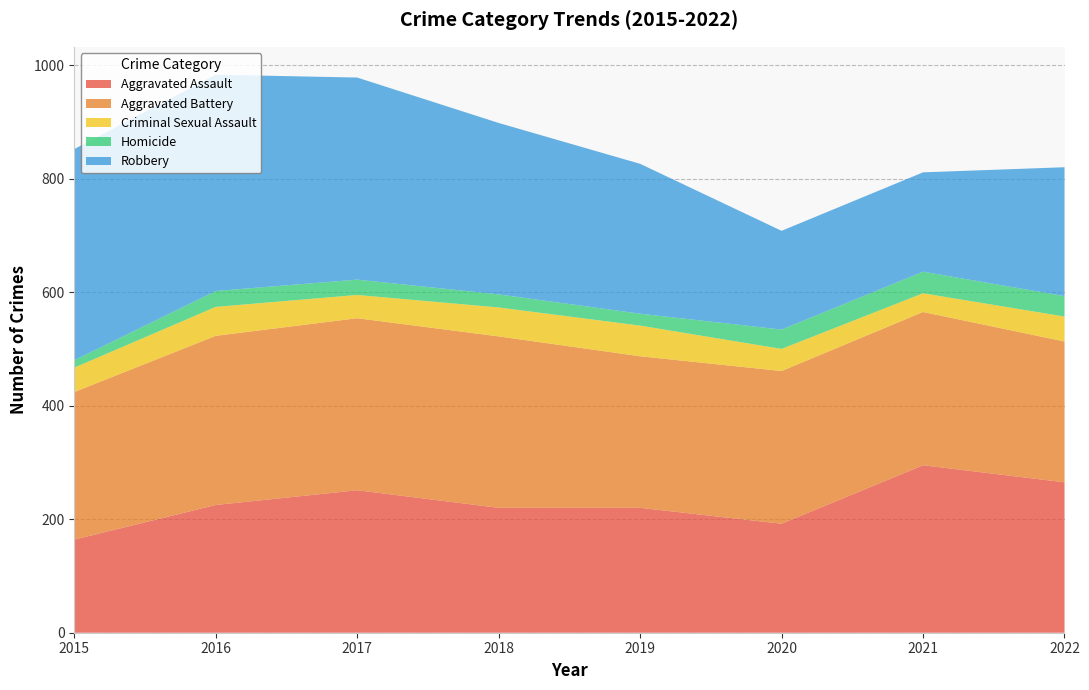

Reading right to left, transcribe all the data shown in this chart.

Aggravated Assault: 2022=265	2021=295	2020=192	2019=220	2018=220	2017=251	2016=225	2015=164
Aggravated Battery: 2022=248	2021=270	2020=269	2019=267	2018=302	2017=303	2016=298	2015=260
Criminal Sexual Assault: 2022=44	2021=33	2020=39	2019=54	2018=51	2017=41	2016=51	2015=43
Homicide: 2022=36	2021=38	2020=34	2019=21	2018=23	2017=27	2016=28	2015=13
Robbery: 2022=227	2021=175	2020=174	2019=264	2018=302	2017=356	2016=381	2015=372